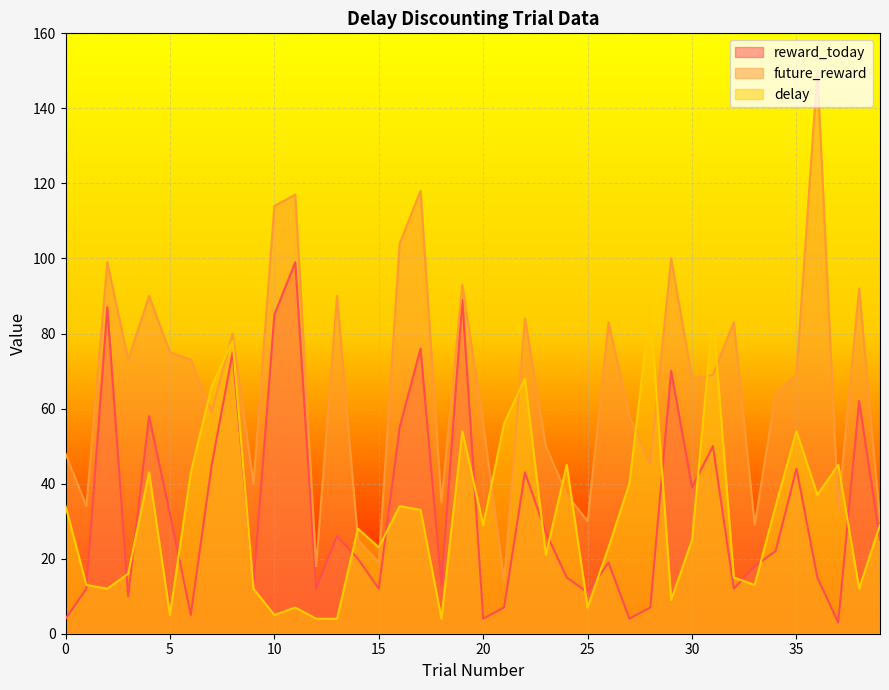

Which category has the lowest value across all series?

37